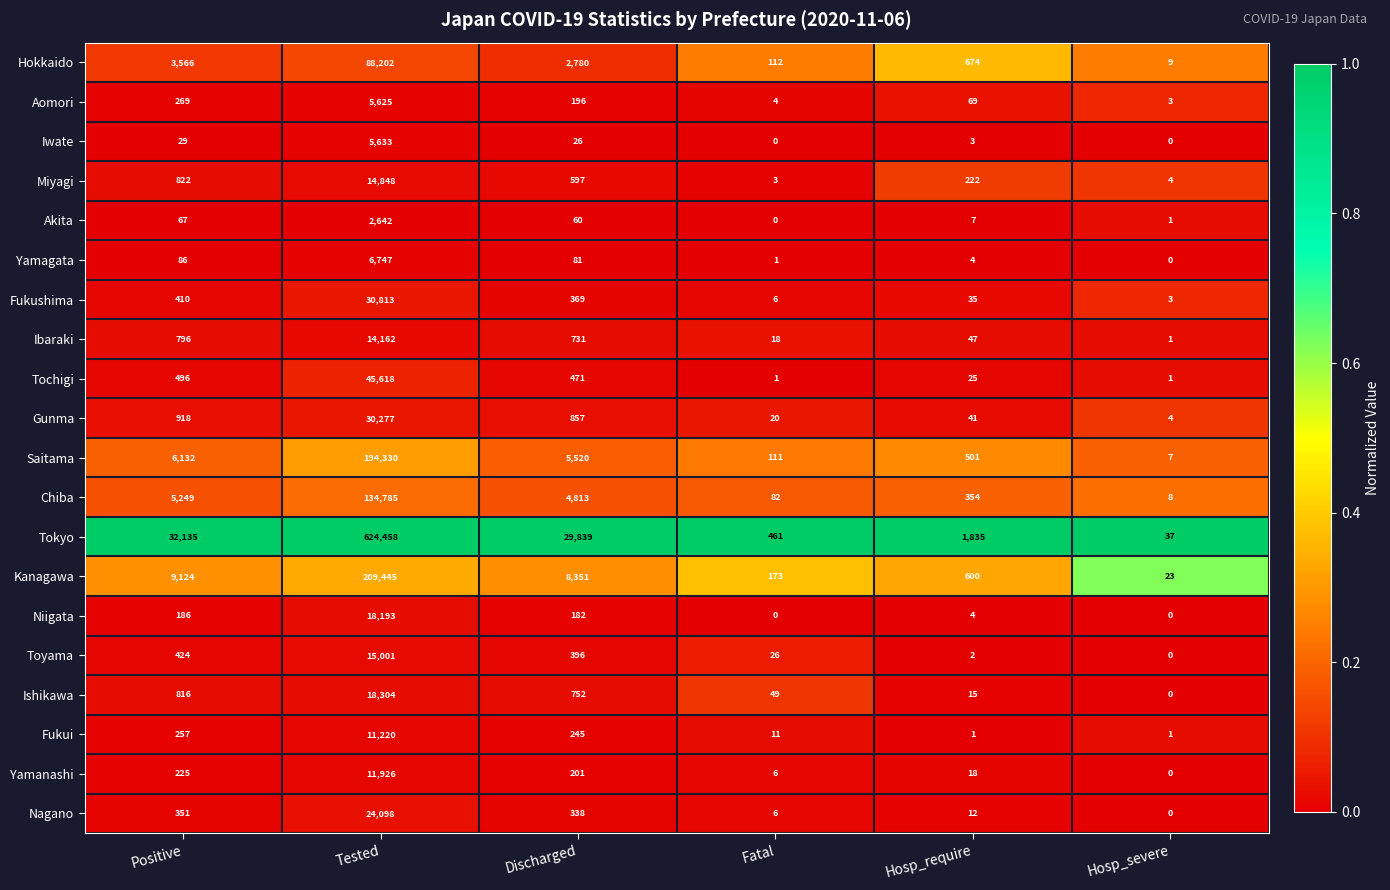

The Toyama series shows 22480 at Tested. True or false?

False